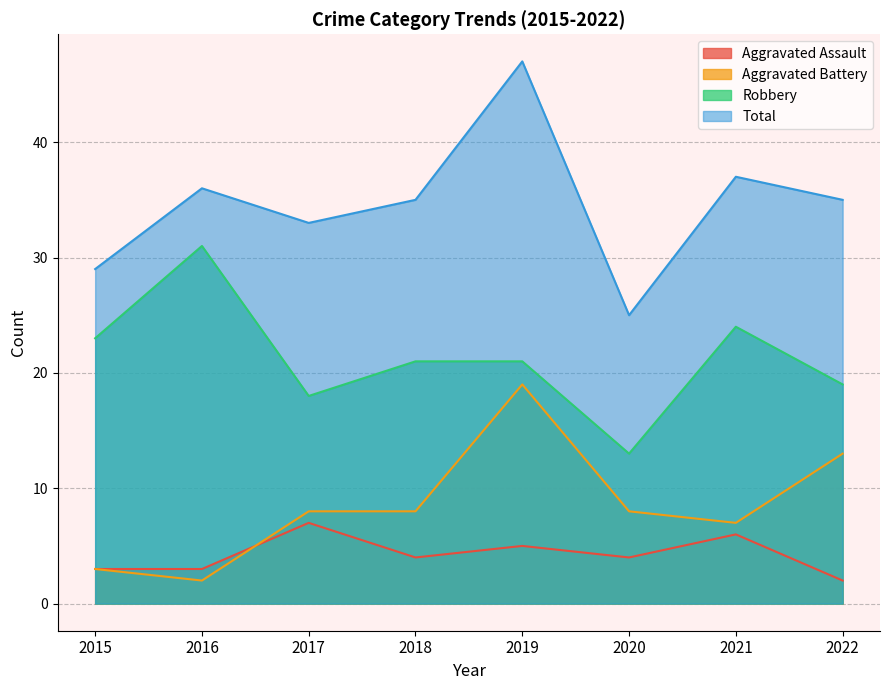

Count the number of categories in the chart.

8